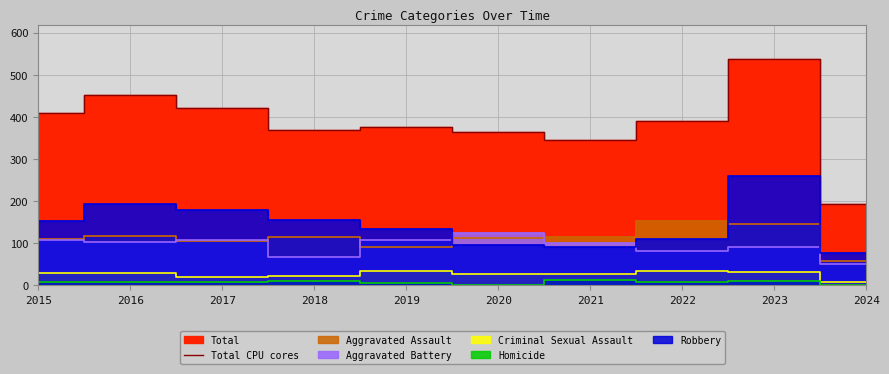

What is the difference between the values at 2020 and 2018?

4